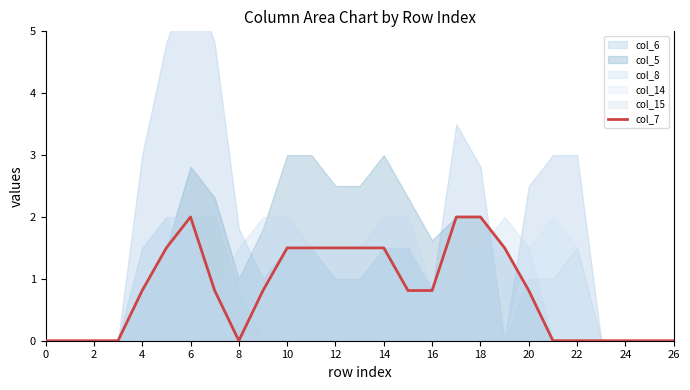

Does the chart display data point markers on the line(s)?

No